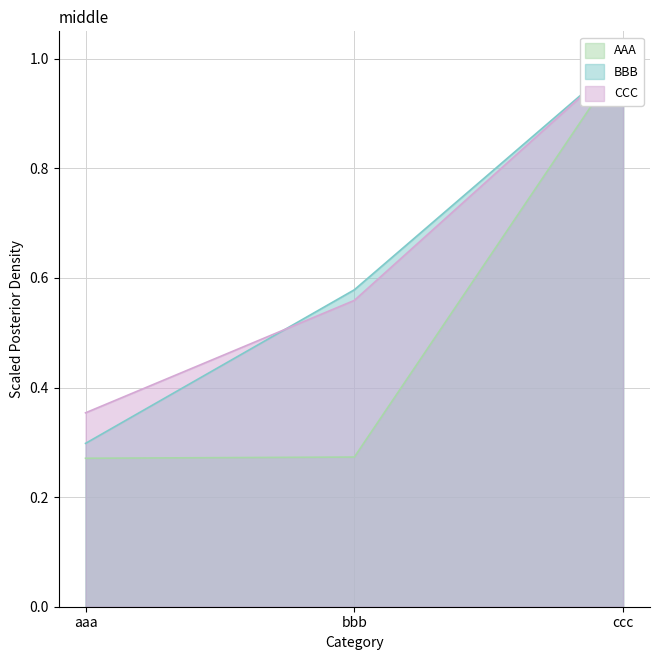

What is the difference between the maximum and minimum values in the CCC series?

0.6